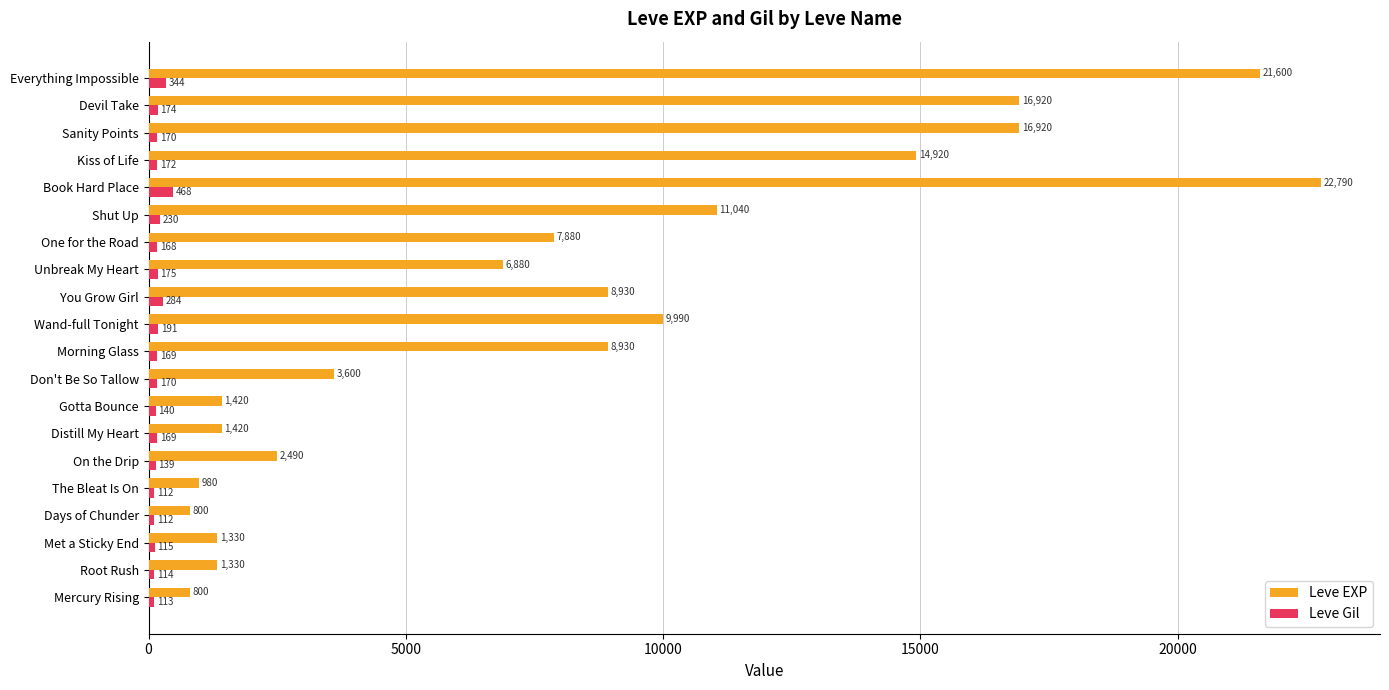

At how many categories does at least one series exceed 16447?

4